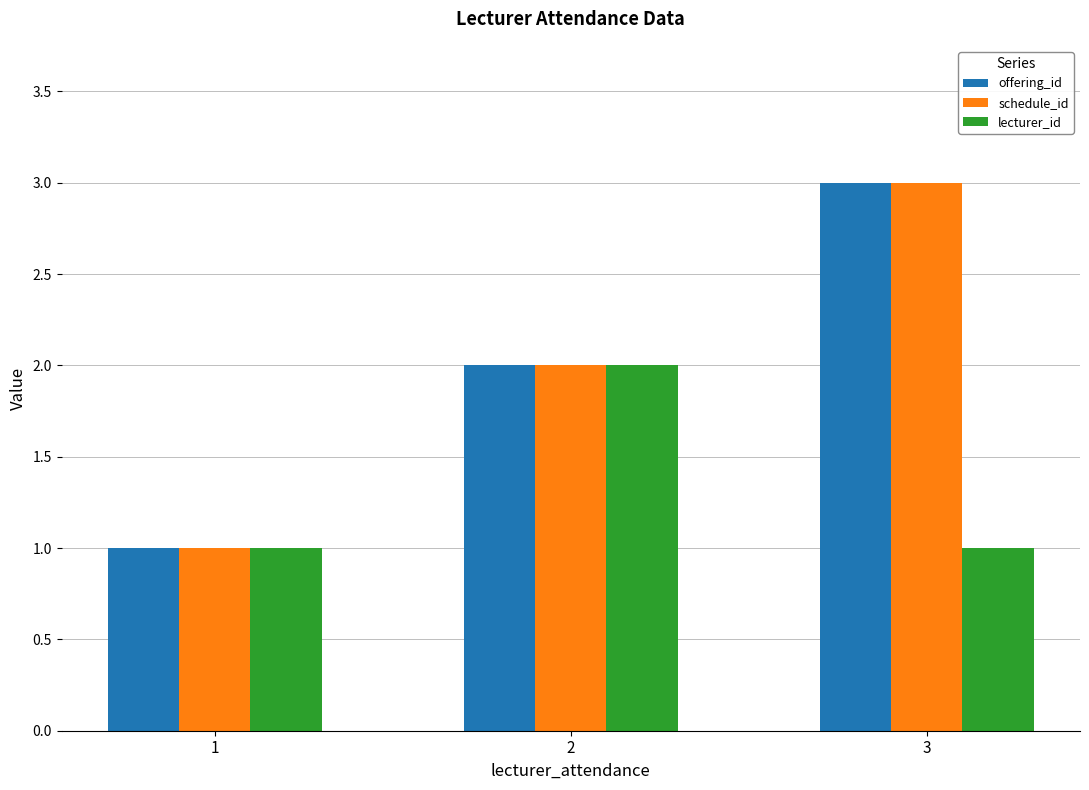

What are all the series names shown in the legend?

offering_id, schedule_id, lecturer_id